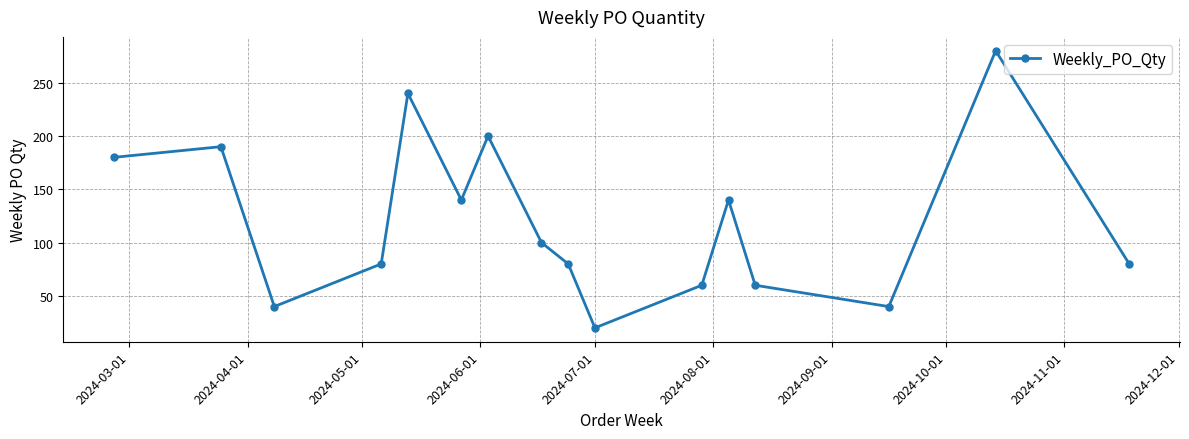

What is the value of the 1st point from the left?

180